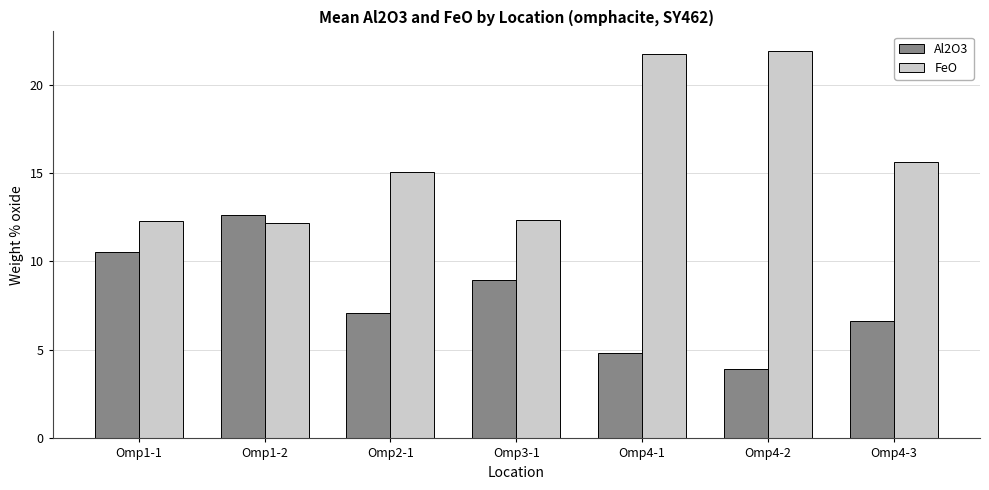

At which category is the sum across all series the highest?

Omp4-1